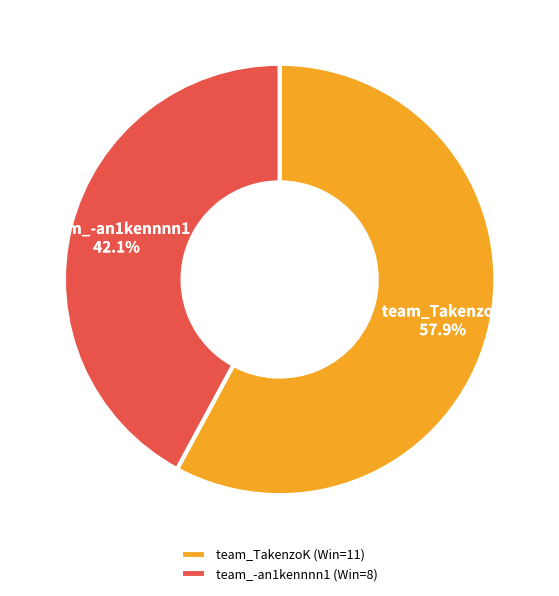

Which slice represents more than half of the pie?

team_TakenzoK